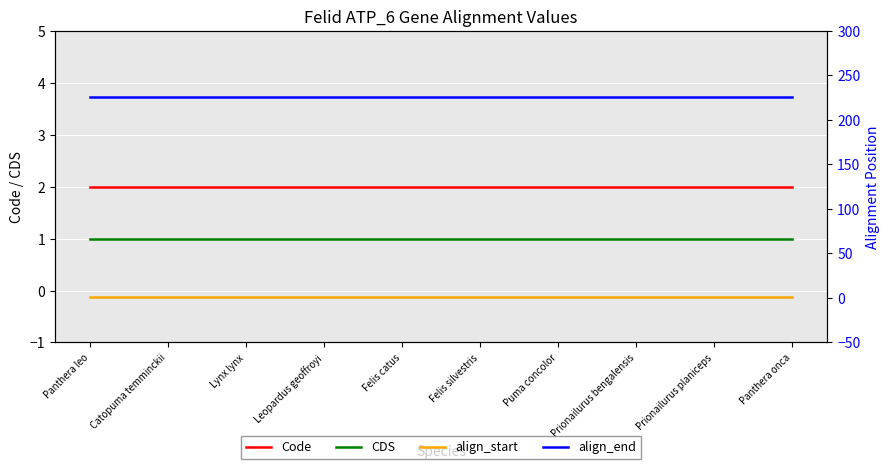

At Panthera leo, list the series in order from smallest to largest.

CDS, align_start, Code, align_end